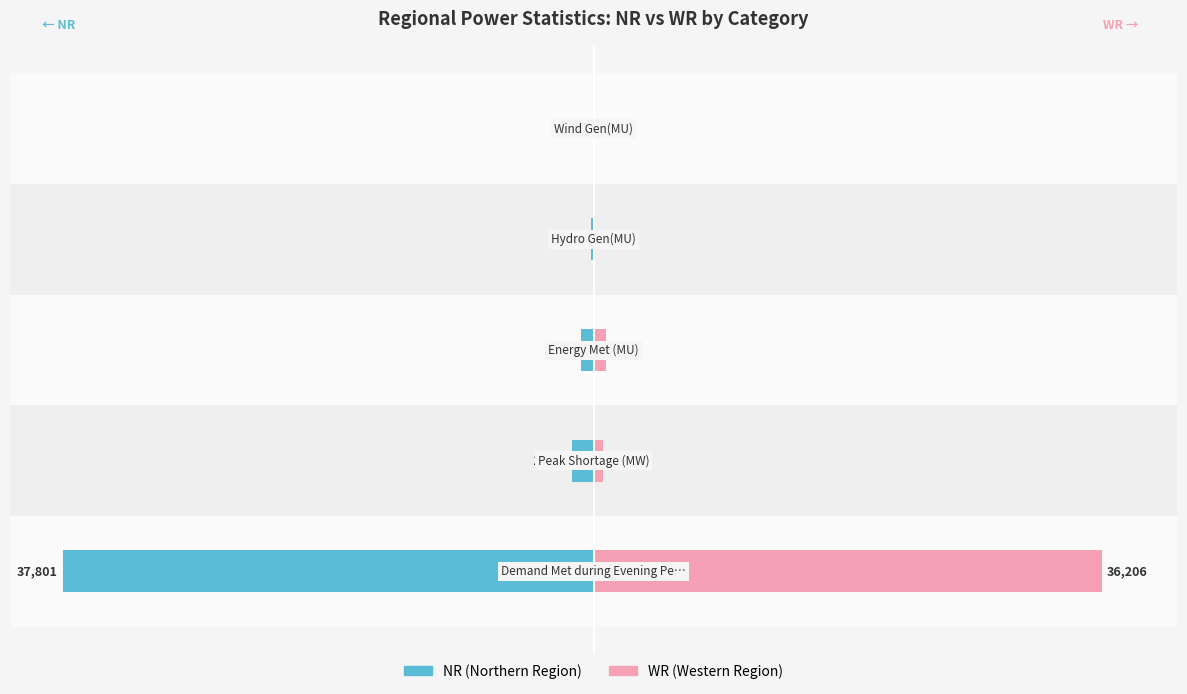

Between −60 and −20, which series saw the biggest shift?

NR